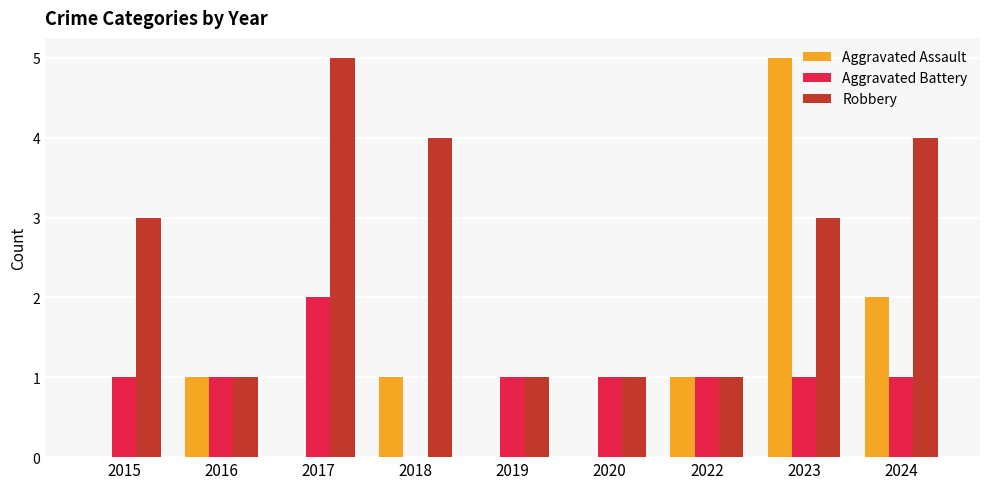

How many groups of bars are there?

9